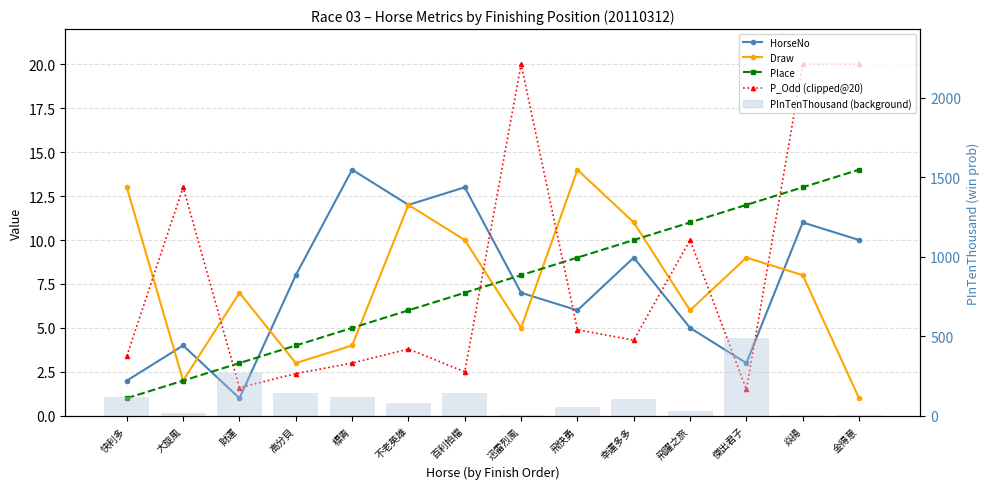

At which category is the sum across all series the highest?

傑出君子